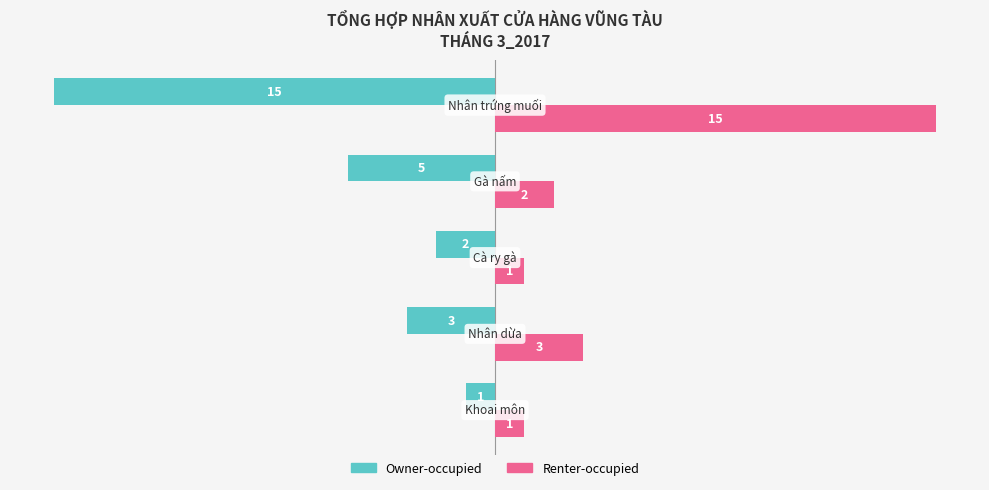

Rank the series by their maximum value, from lowest to highest.

Owner-occupied, Renter-occupied